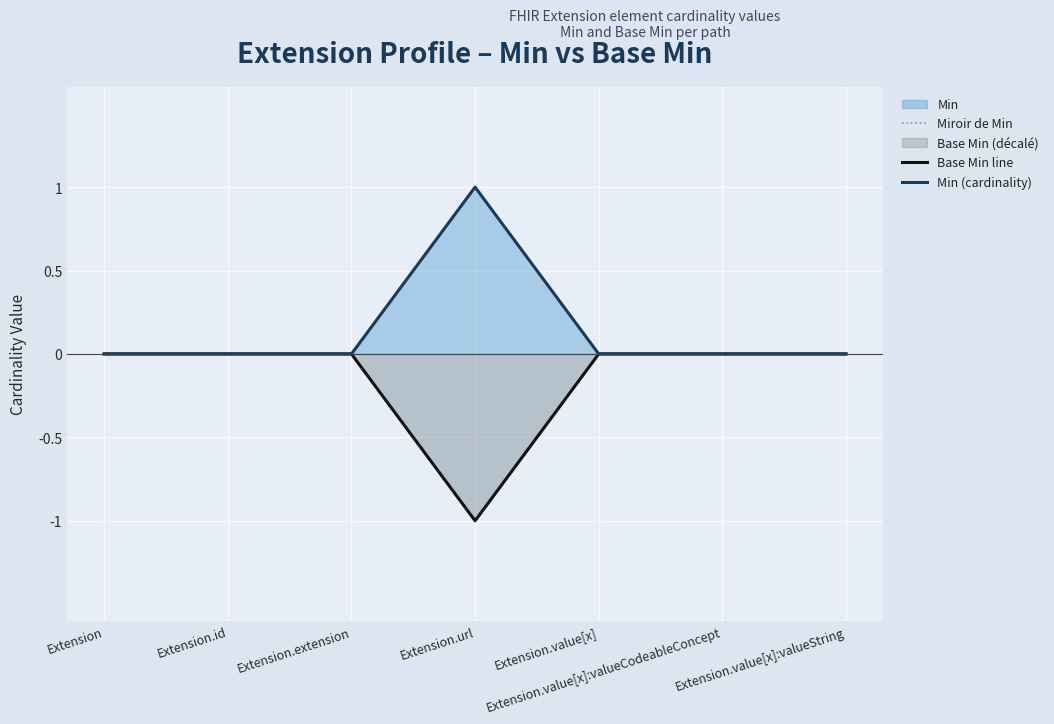

Rank the series at Extension.extension from highest to lowest value.

Miroir de Min, Base Min line, Min (cardinality)